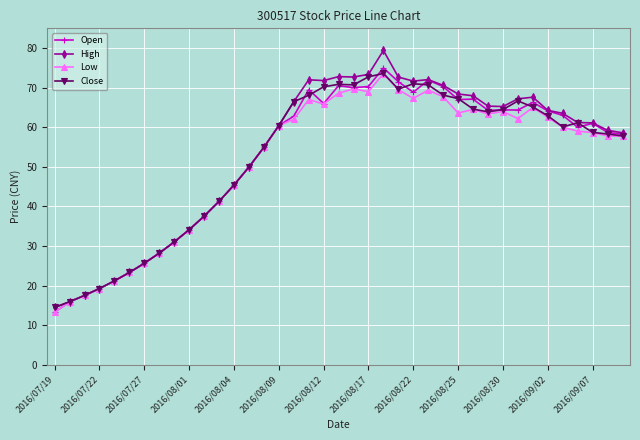

What is the value of the Open point at the 37th from the left?

61.0